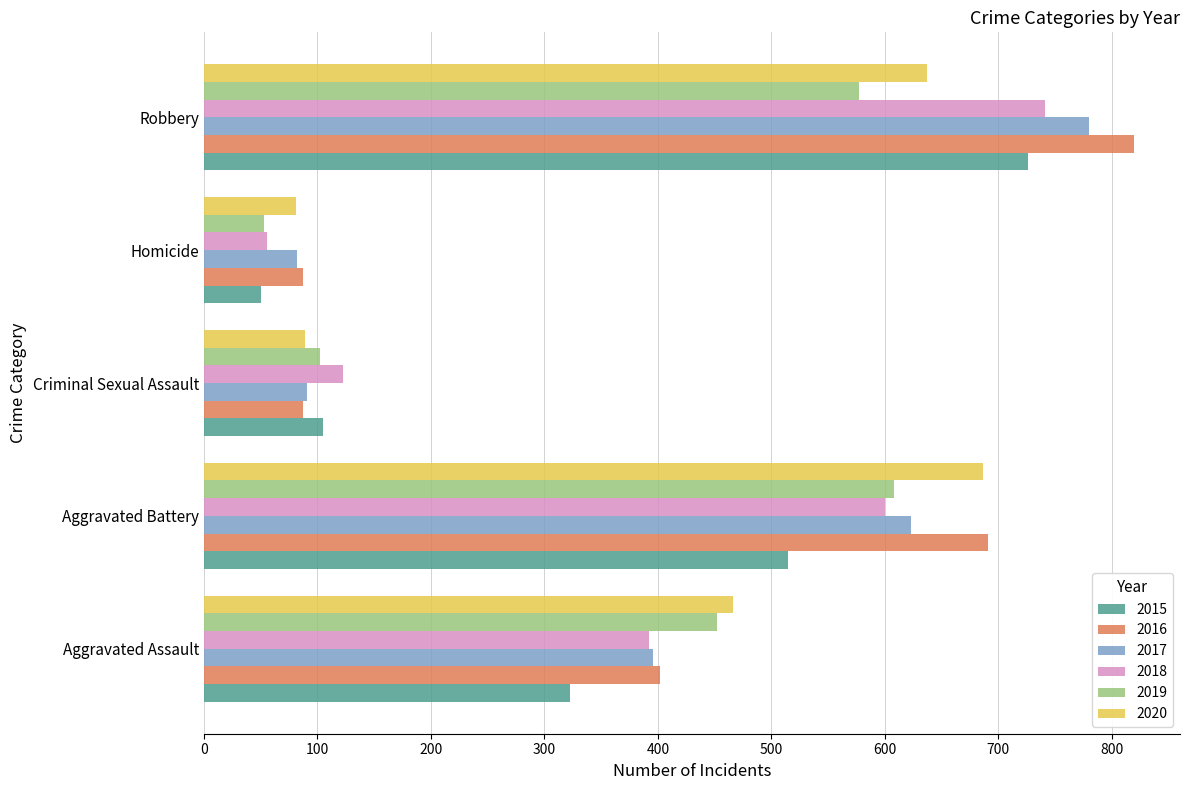

What is the difference between the 2018 values at Aggravated Assault and Aggravated Battery?

208